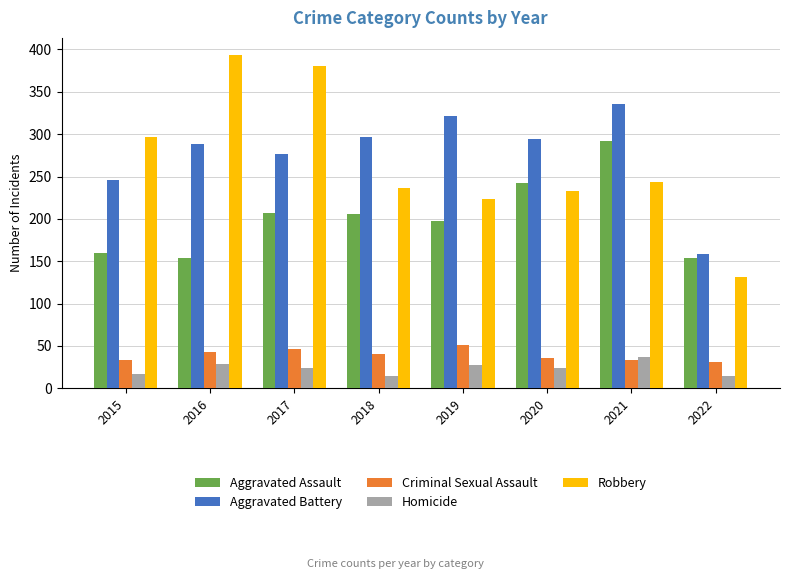

Which series has the widest spread of values?

Robbery